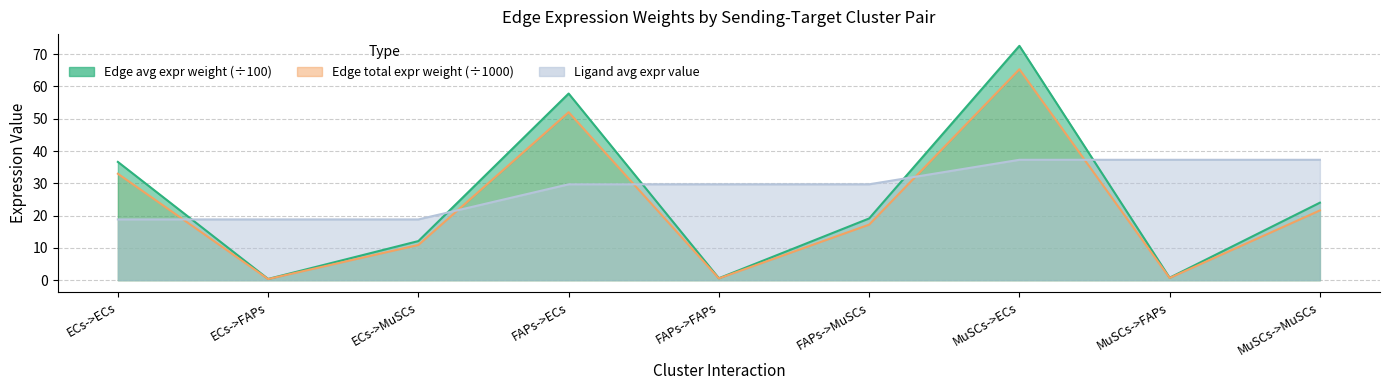

What position from the left is ECs->MuSCs?

3